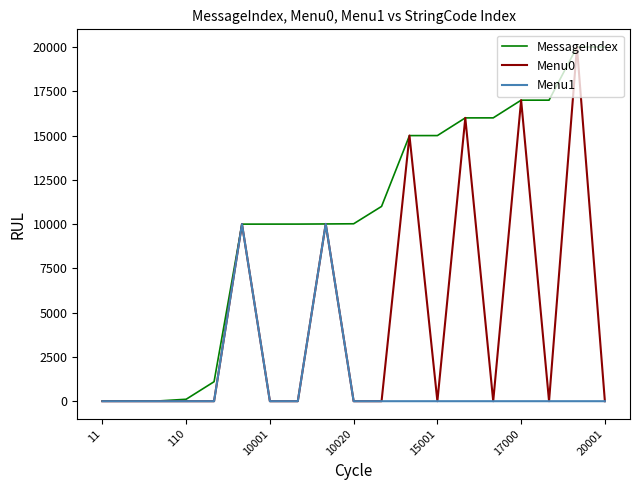

What is the maximum value for MessageIndex?

20001